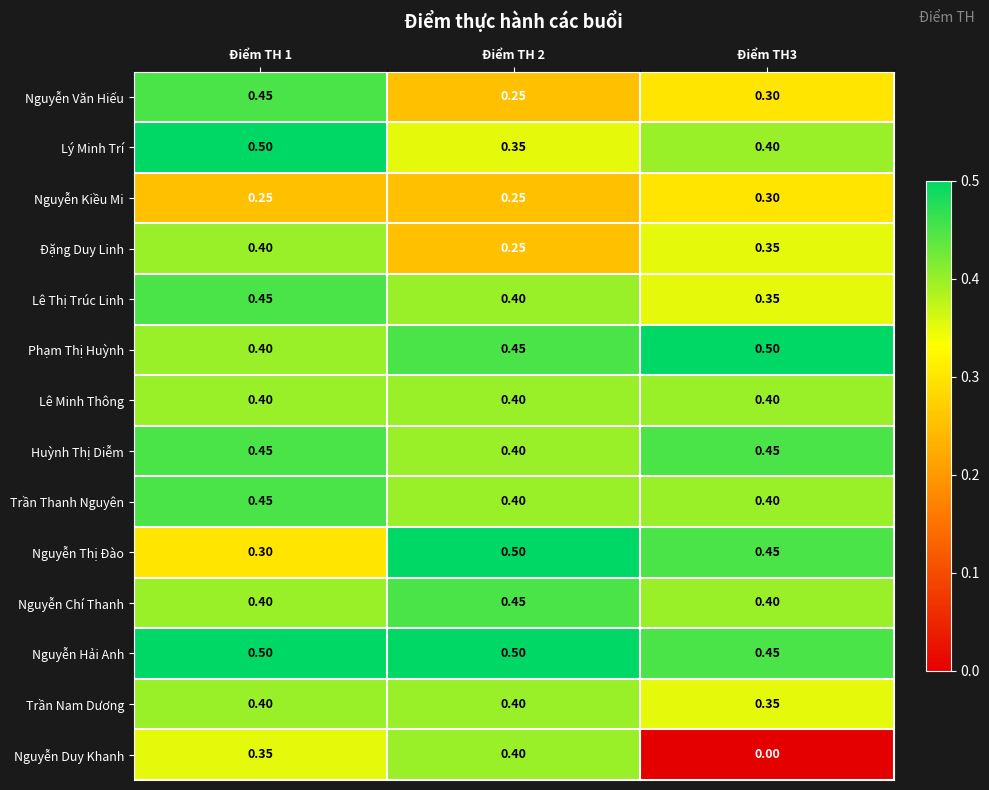

Which series has the largest total across all categories?

Nguyễn Hải Anh